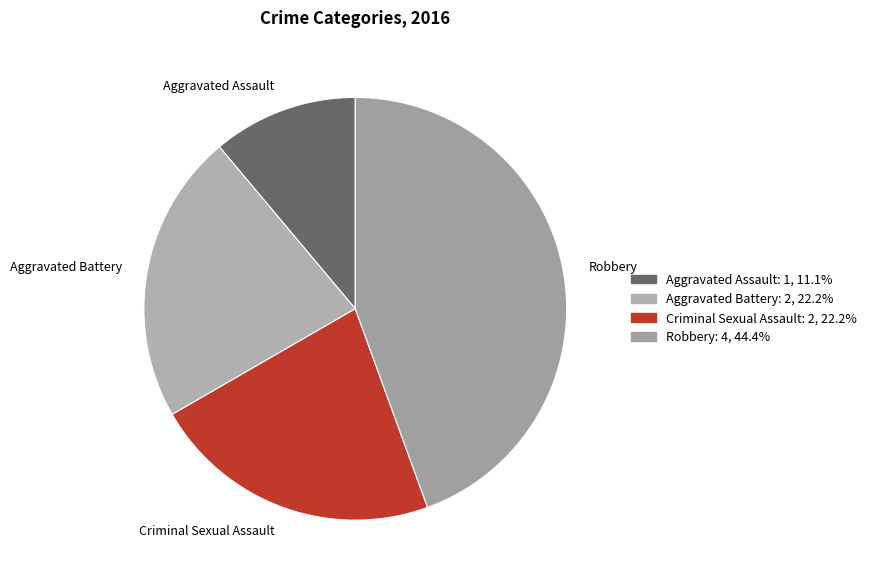

Does any single category account for the majority?

No